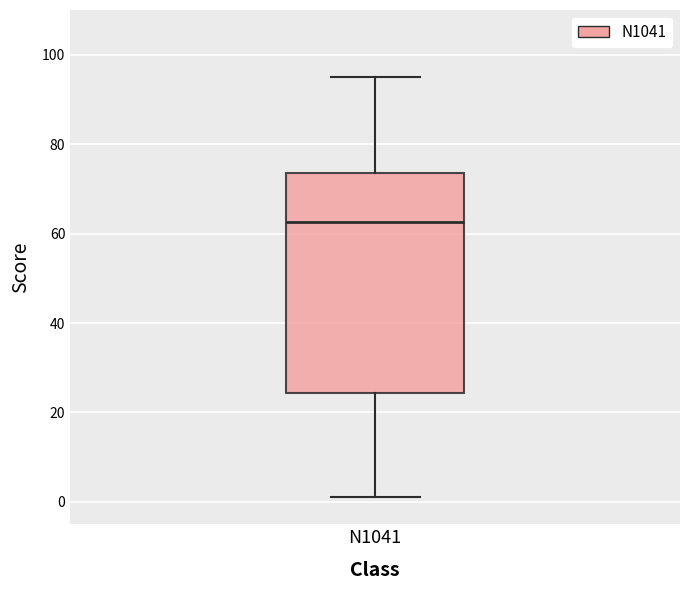

Where does the upper whisker of the box for N1041 end on the y-axis? The values are not printed on the chart, so give them approximately, as read against the axis.

96